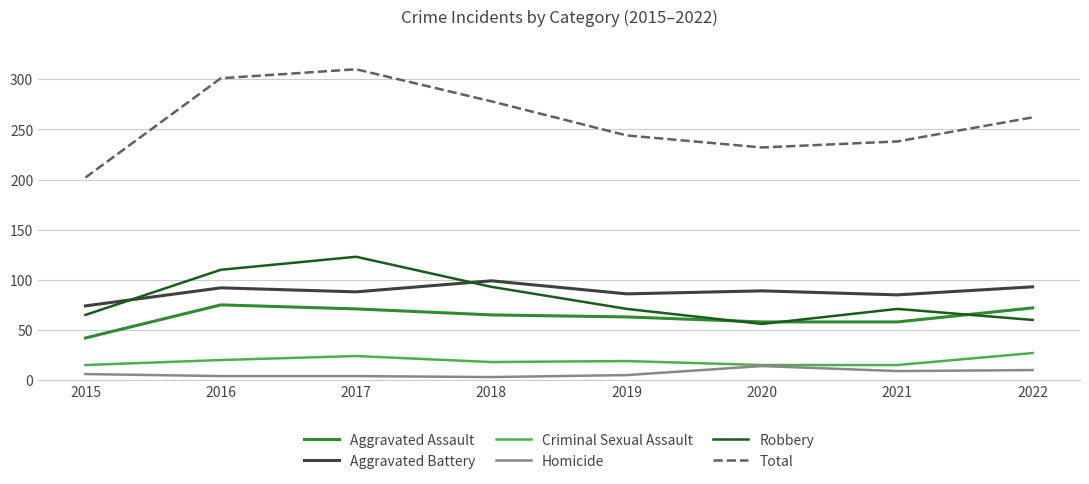

Which series has the largest range (max minus min)?

Total